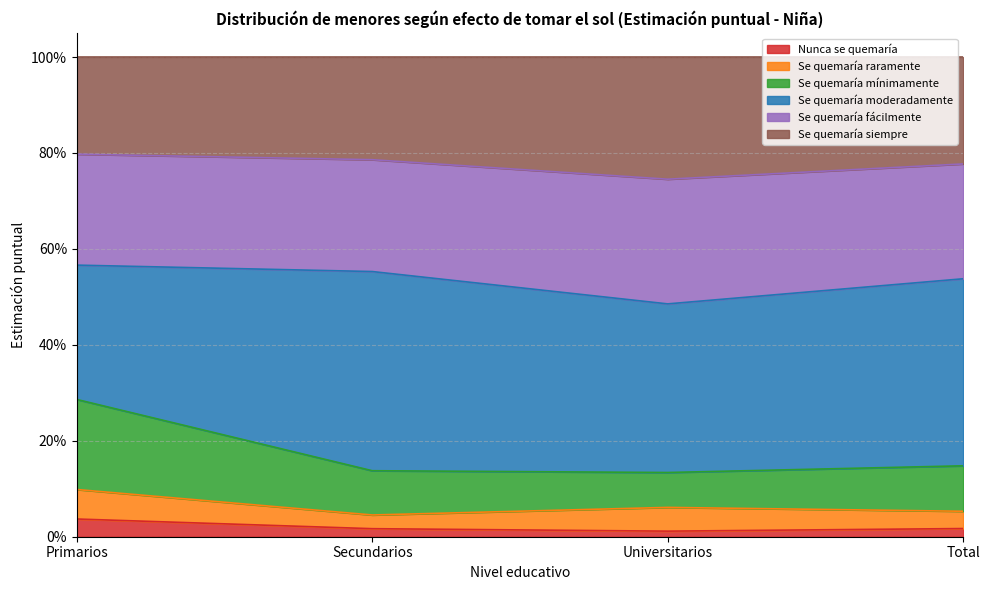

What is the label of the 4th point from the left?

Total